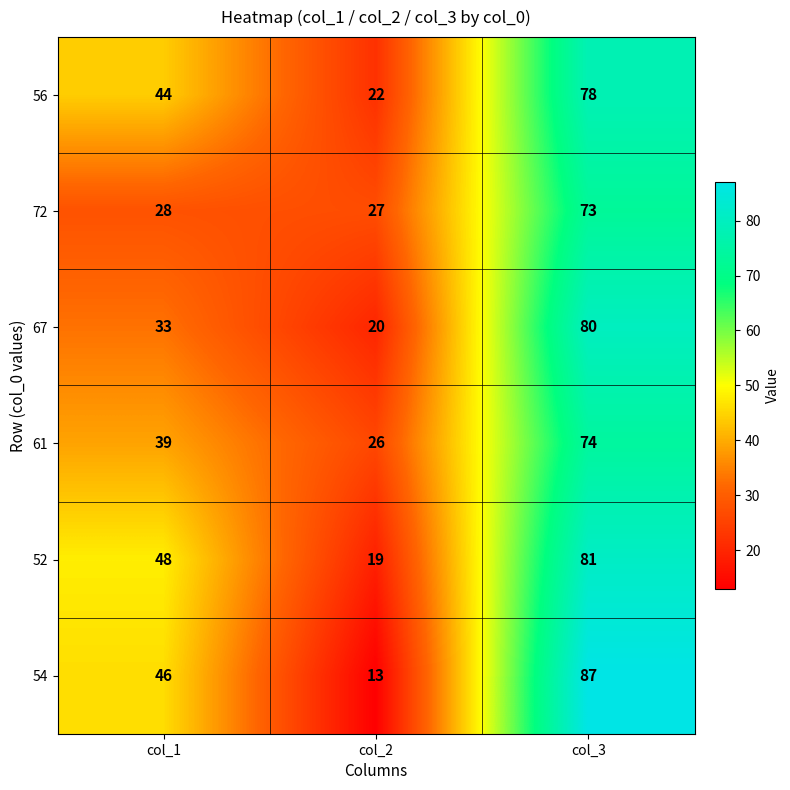

What value does the 54 series have at col_1?

46